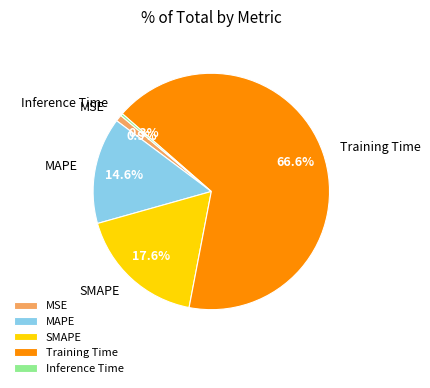

What is the total percentage of SMAPE and MAPE?

32.2%